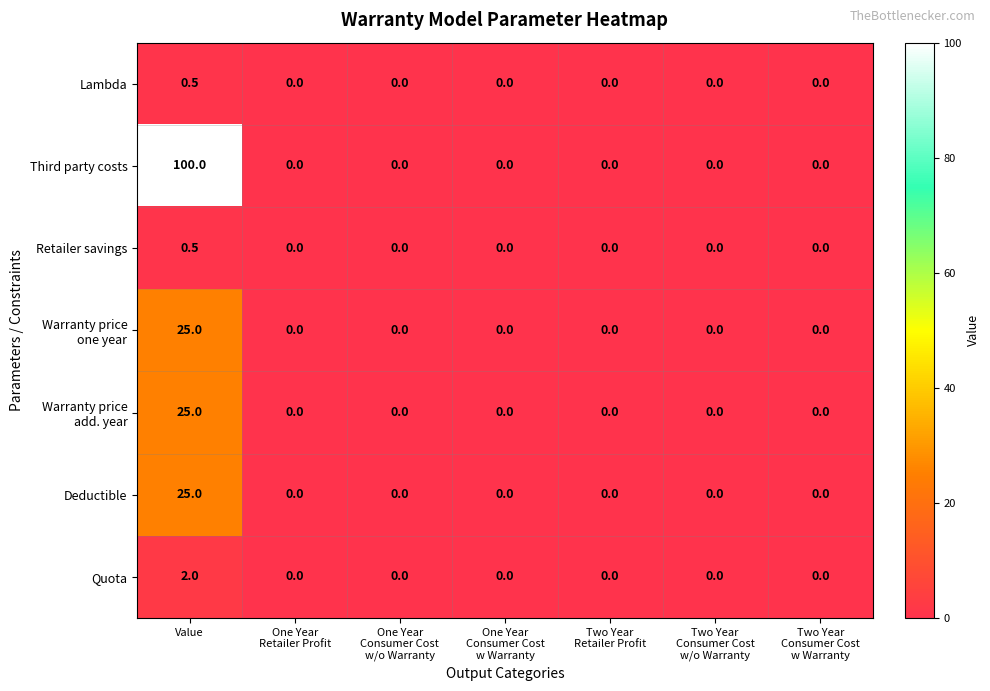

At how many categories does at least one series exceed 96?

1